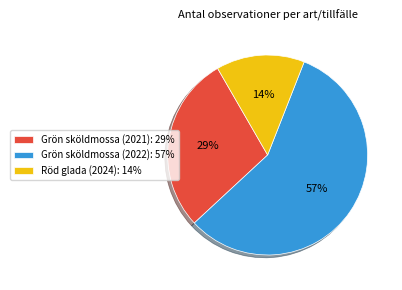

What is the smallest slice in the pie chart?

Röd glada (2024)